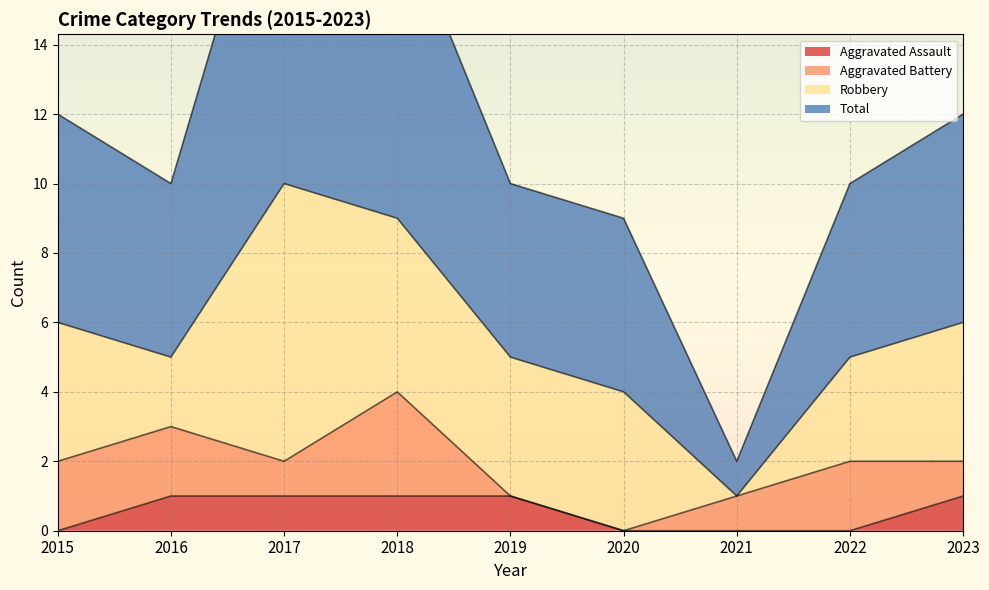

How many data points in Total are above 10?

4